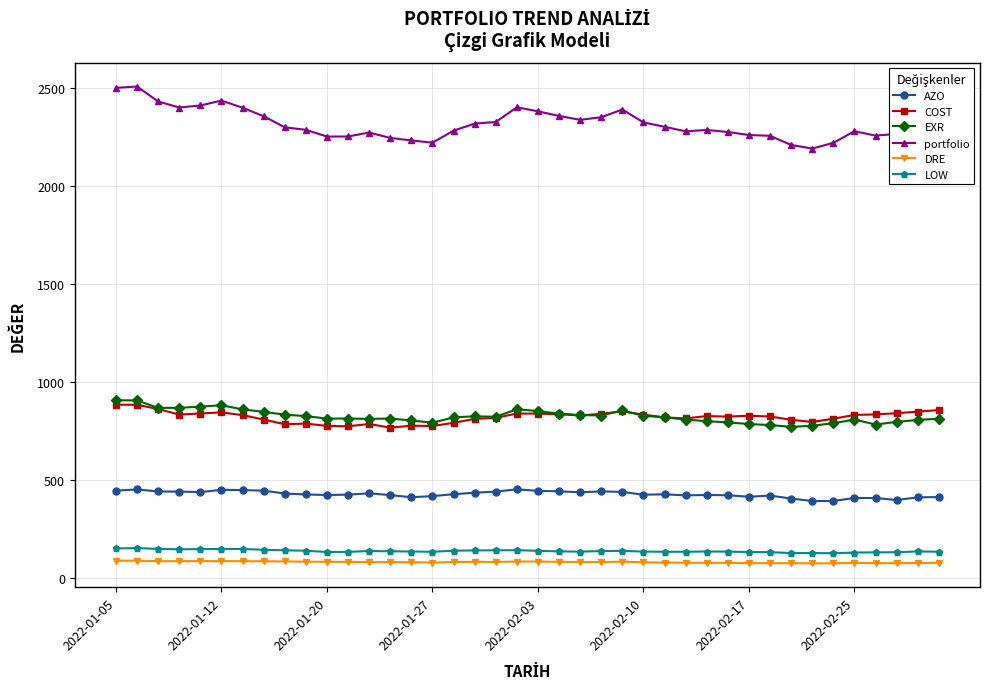

True or false: COST and DRE cross at least once.

False